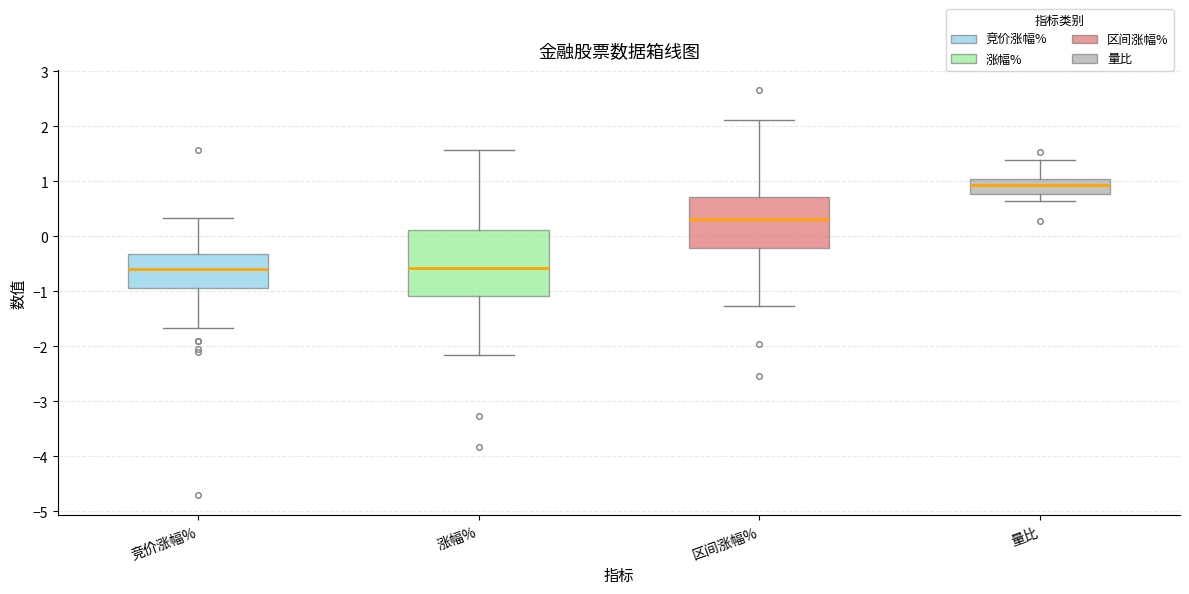

Reading left to right, transcribe this box plot: for each box, give where its median line is, the range the box spans, and where its two whiskers end, as read against the y-axis. The values are not printed on the chart, so give them approximately, as read against the axis.

竞价涨幅%: median -0.6, box -0.9 to -0.3, whiskers -1.7 to 0.3
涨幅%: median -0.6, box -1.1 to 0.1, whiskers -2.2 to 1.6
区间涨幅%: median 0.3, box -0.2 to 0.7, whiskers -1.3 to 2.1
量比: median 0.9, box 0.8 to 1.0, whiskers 0.6 to 1.4